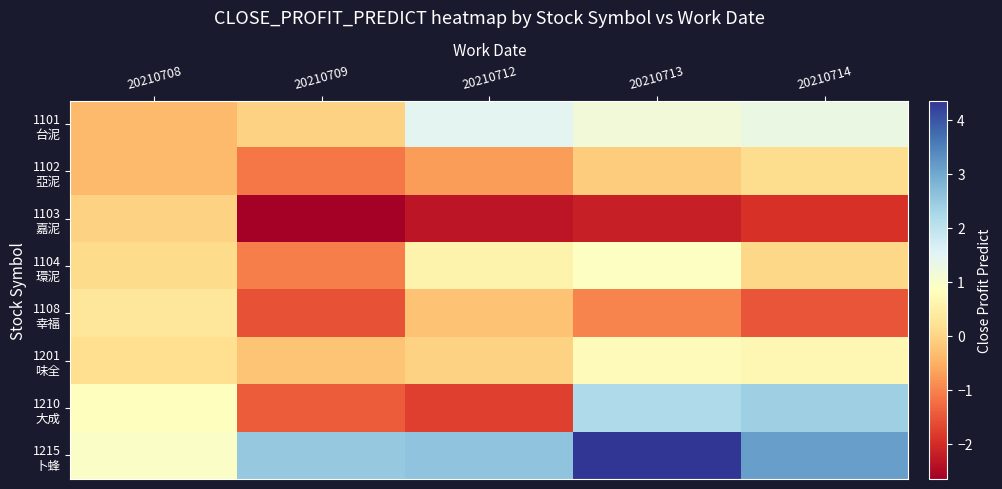

What is the smallest value displayed?

-2.7